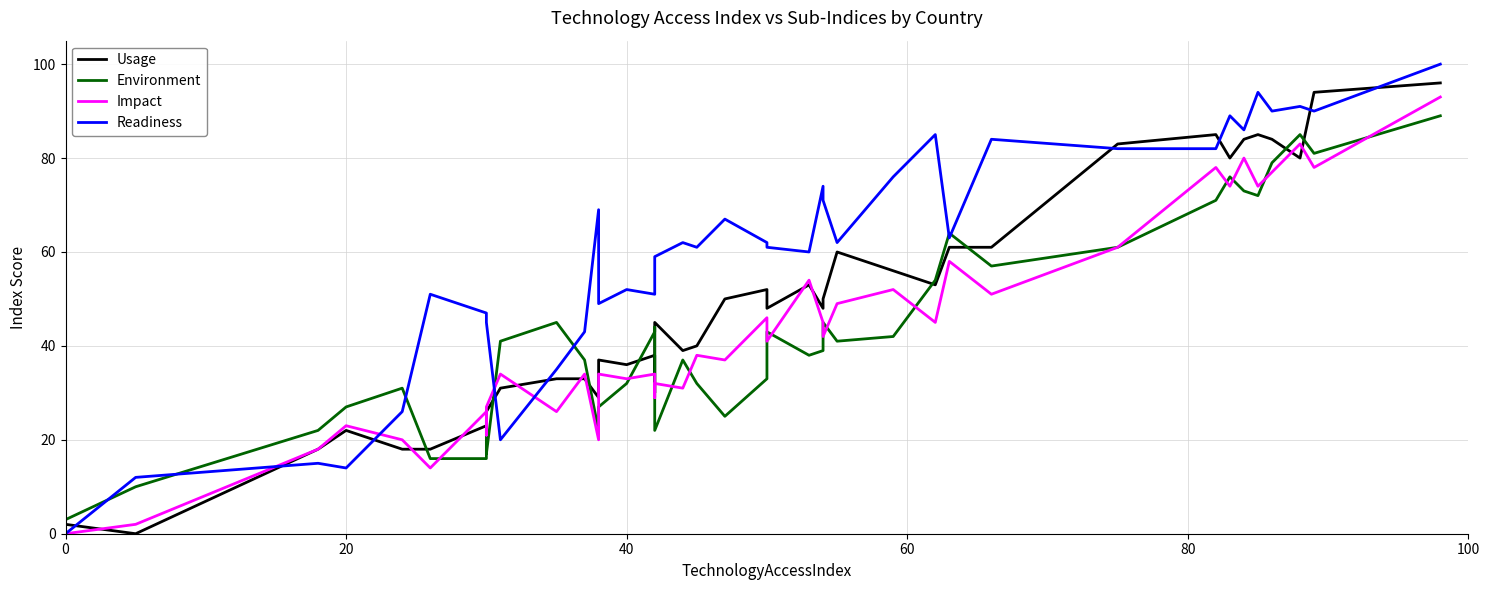

What are all the series names shown in the legend?

Usage, Environment, Impact, Readiness